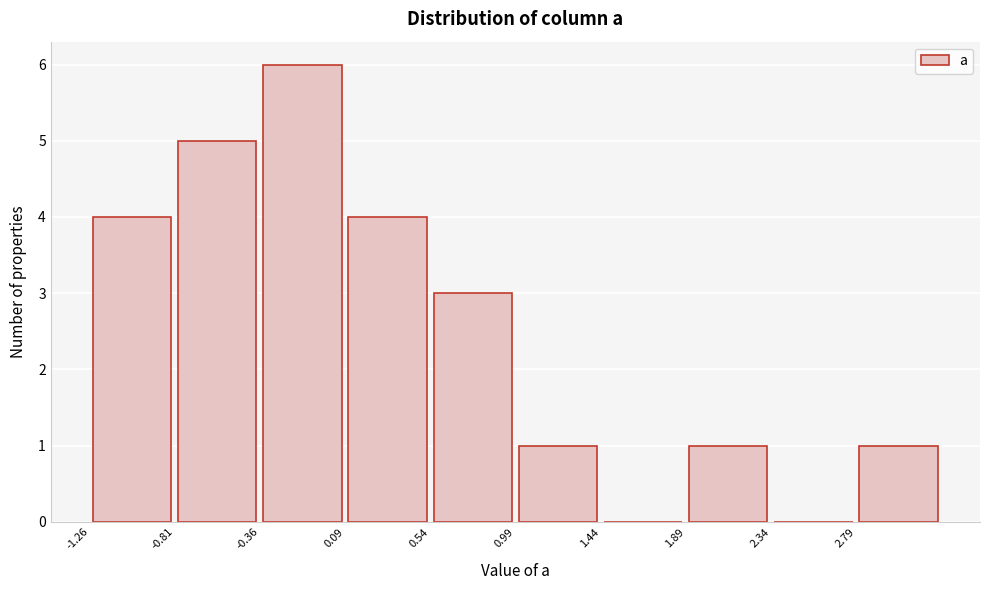

Which range on the x-axis has the tallest bar?

-0.35 to 0.10